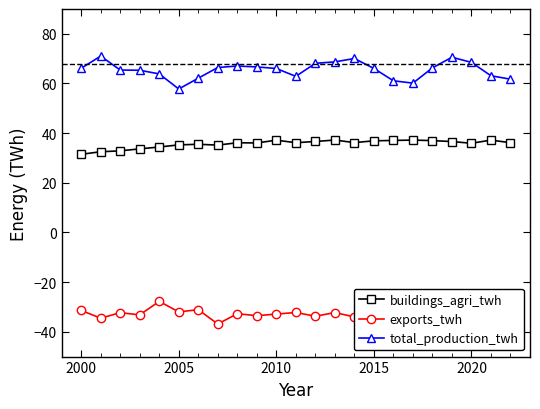

What is the value of the exports_twh point at the 17th from the left?

-30.2